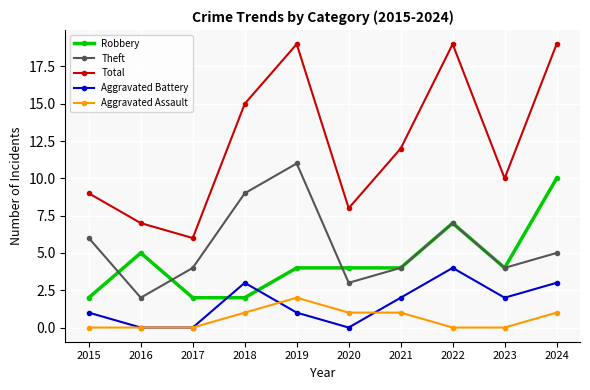

How many data points in Total are less than 12?

5